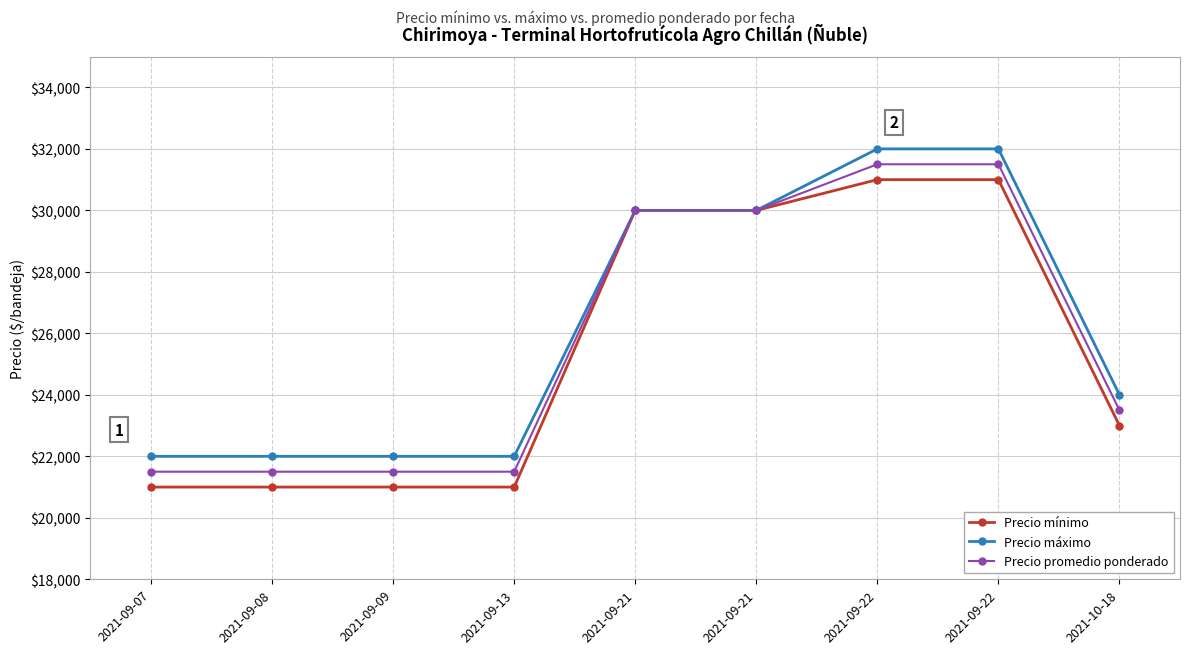

True or false: Precio promedio ponderado has a value of 29113 at 2021-09-08.

False